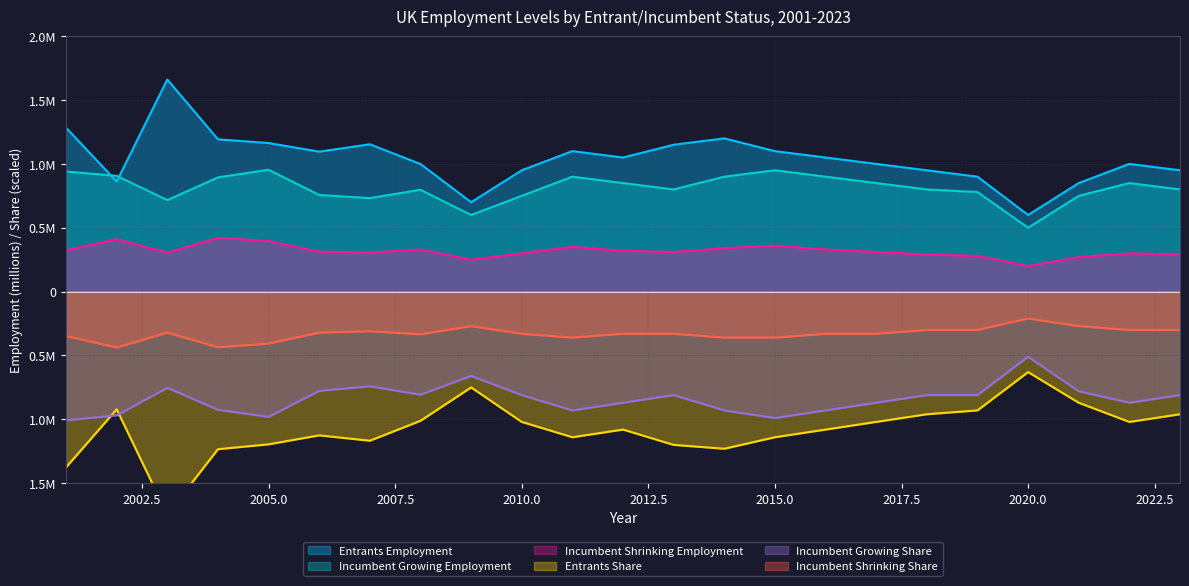

How many lines are shown in the chart?

6